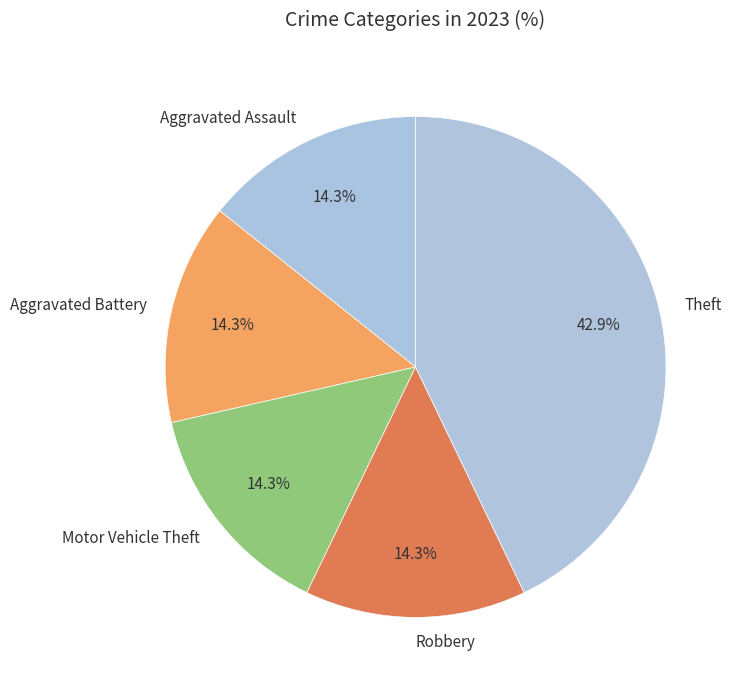

To the nearest percent, what is the average slice percentage?

20%